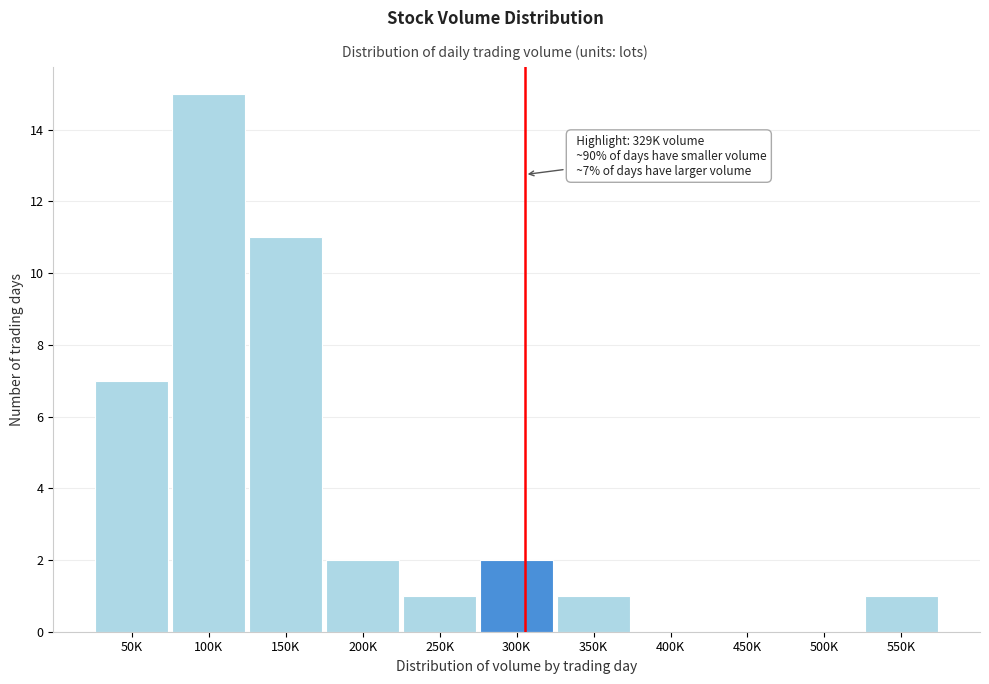

Reading left to right, list all the values displayed in this chart.

50K=7	100K=15	150K=11	200K=2	250K=1	300K=2	350K=1	400K=0	450K=0	500K=0	550K=1